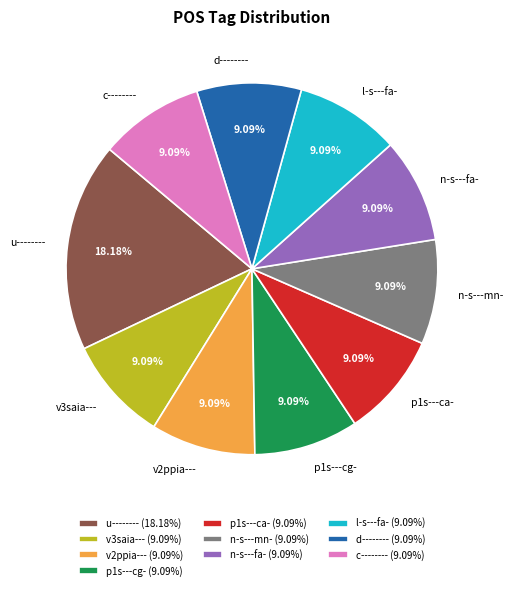

Approximately how many times larger is the value at n-s---fa- compared to c--------?

1.0